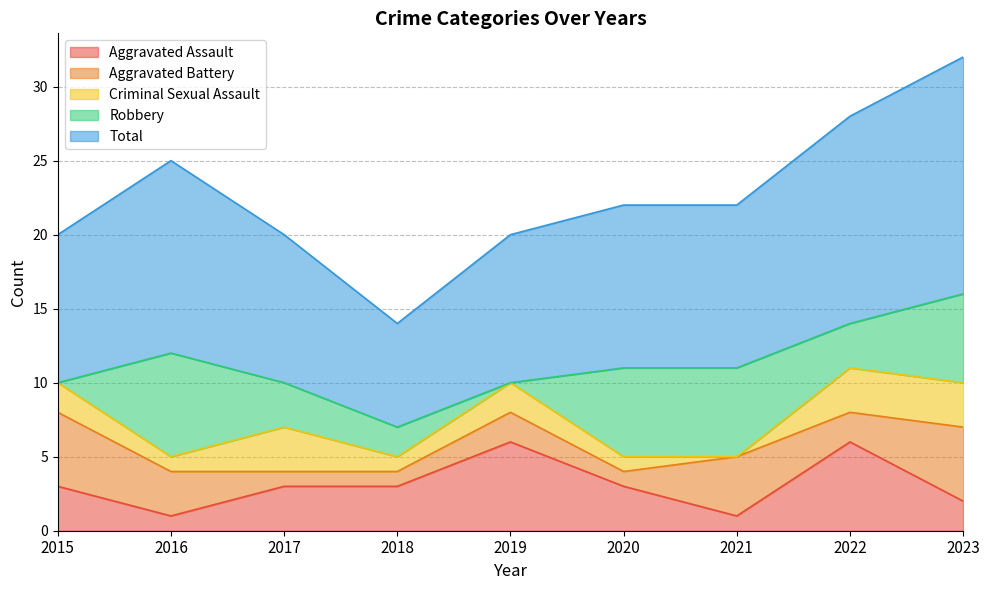

How many data points does each series have?

9